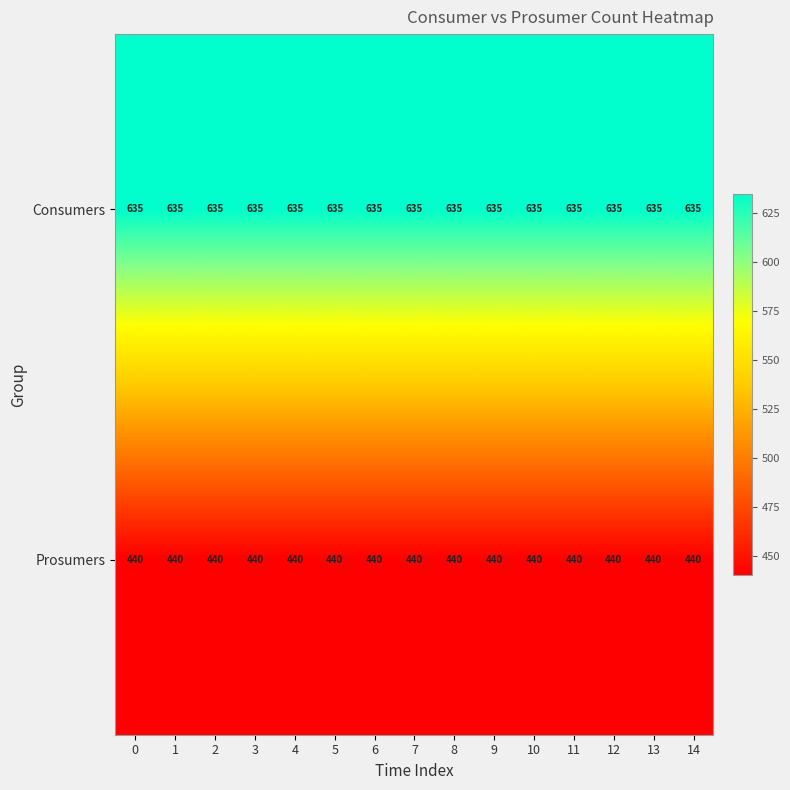

What is the difference between the highest and lowest values at 9?

195